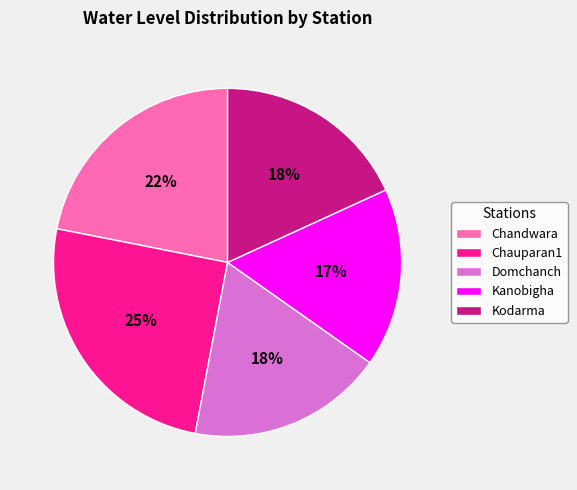

Is it true that Chandwara is 11% of the pie?

False